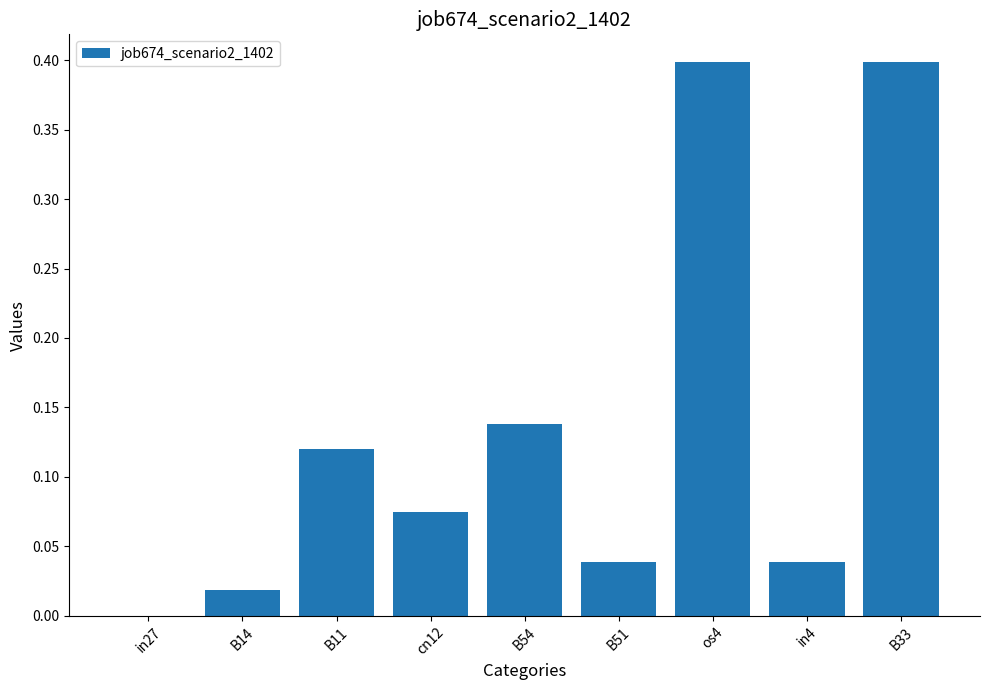

What is the sum of the values at B33 and B51?

0.4